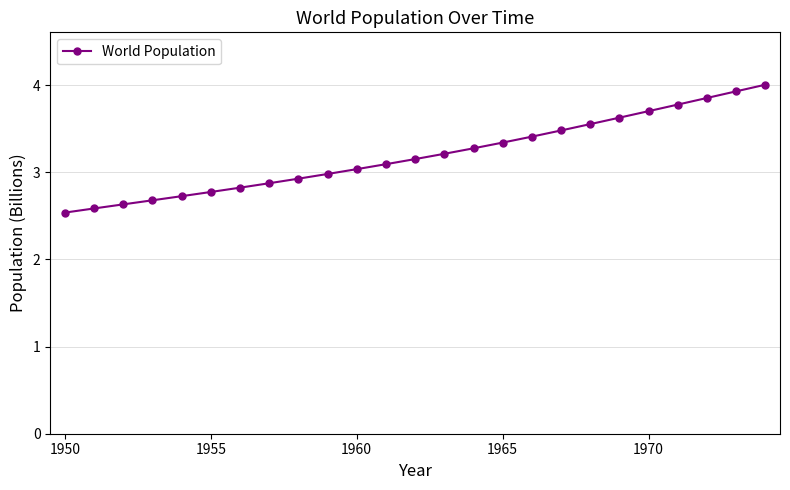

What is the smallest value displayed?

2.5